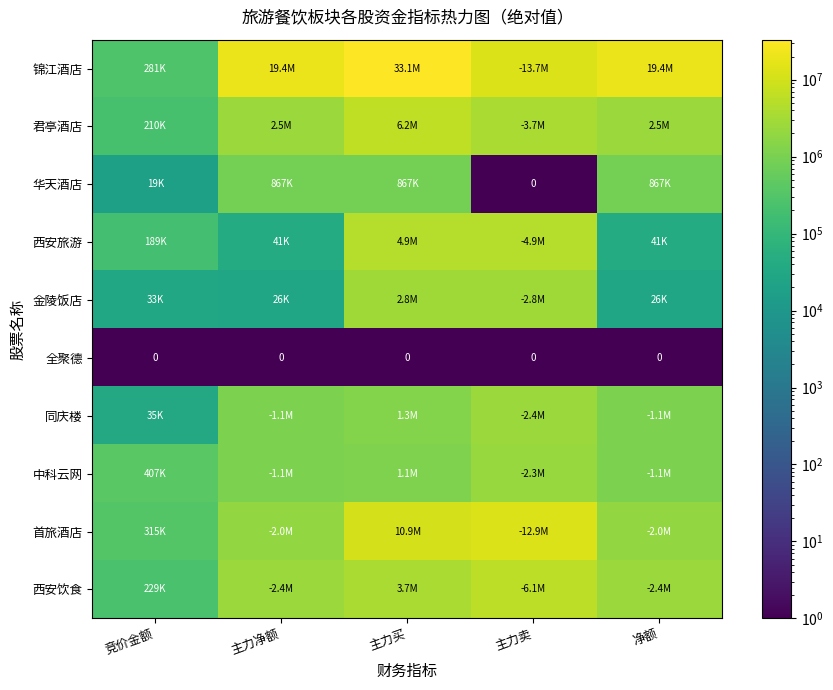

At which category does the chart reach its peak across all series?

主力买